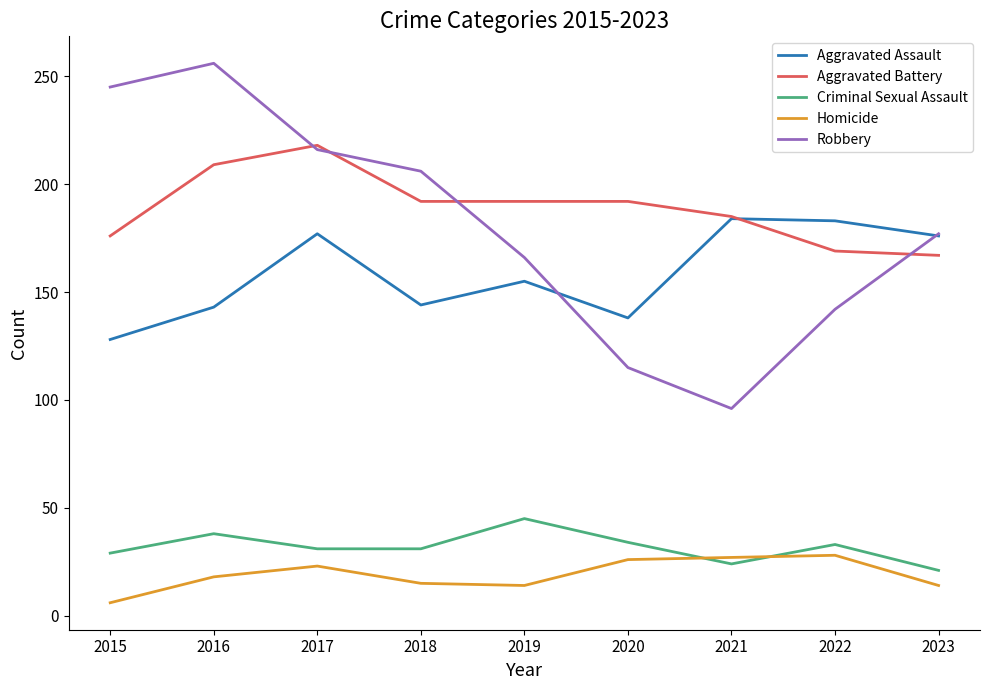

What is the total value across all series at 2022?

555